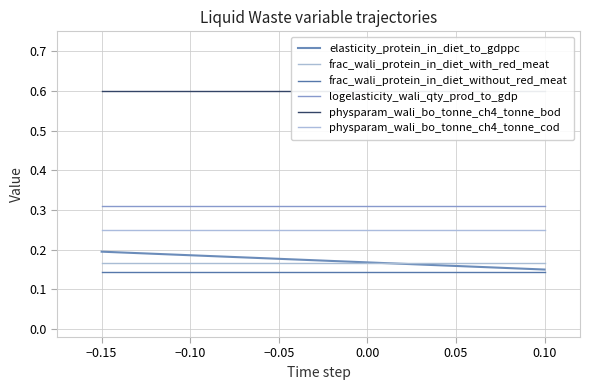

Is this an area chart (filled region under the line)?

No